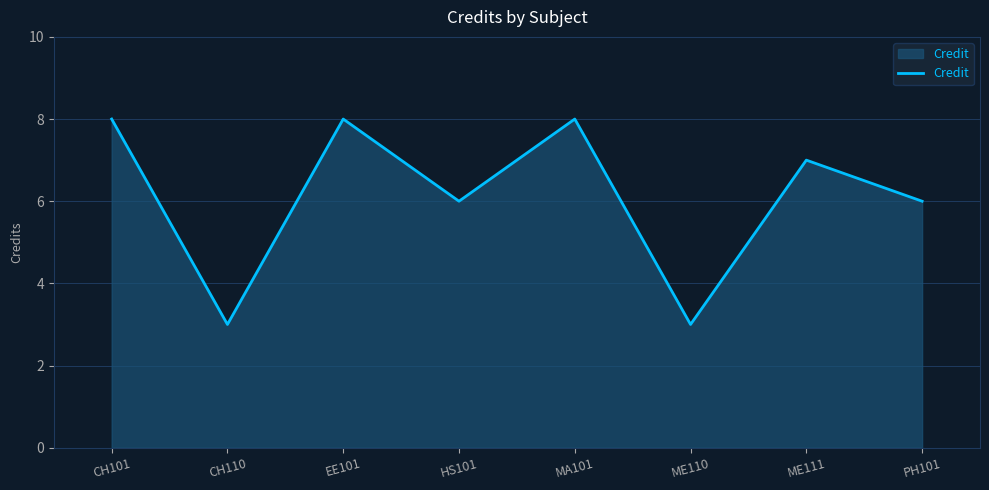

Reading left to right, what are all the values shown in this chart?

CH101=8	CH110=3	EE101=8	HS101=6	MA101=8	ME110=3	ME111=7	PH101=6